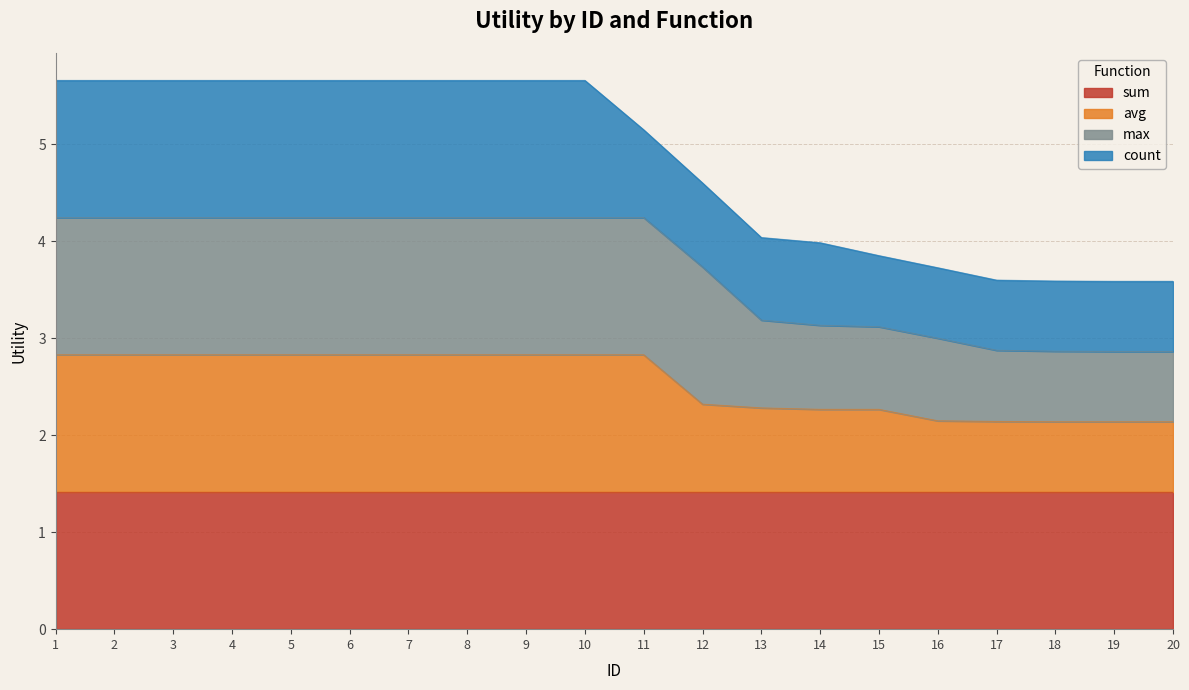

True or false: avg and max intersect in this chart.

False